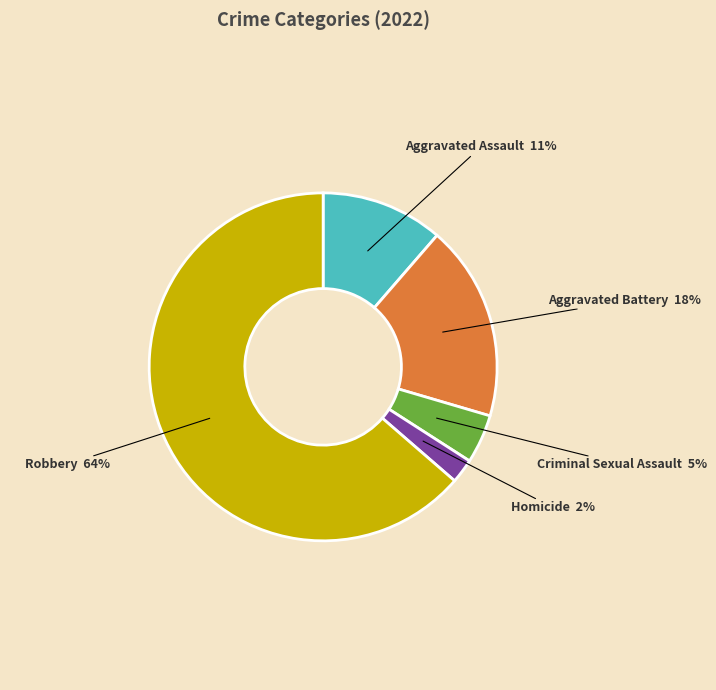

To the nearest percent, what portion does Homicide represent?

2%